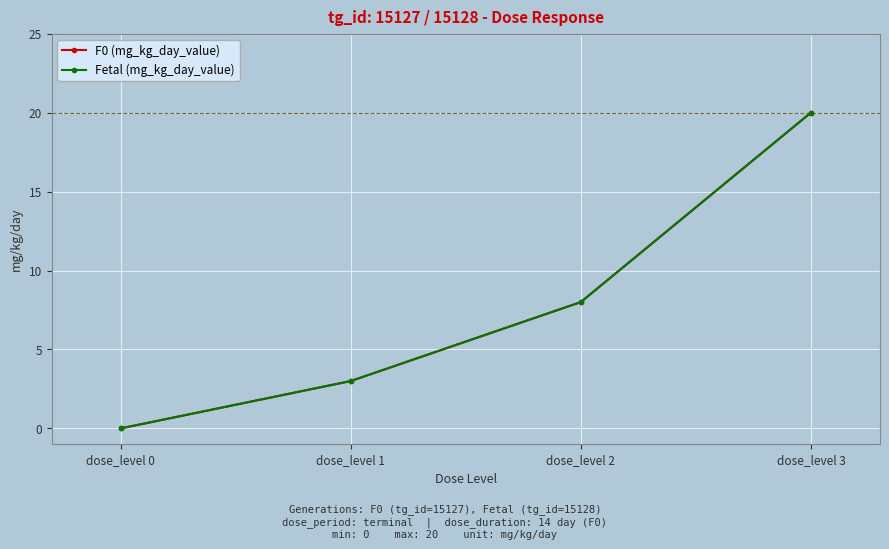

Does the chart have visible grid lines?

Yes